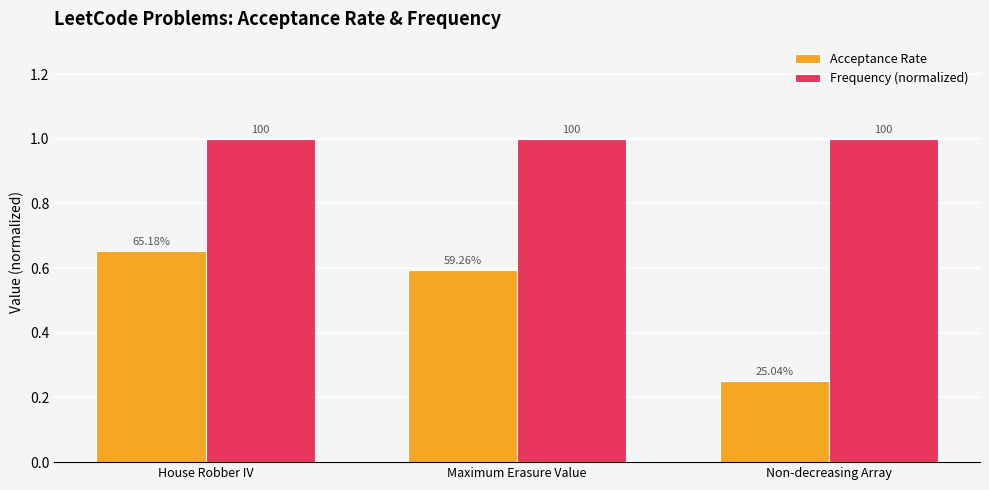

What are all the series names shown in the legend?

Acceptance Rate, Frequency (normalized)